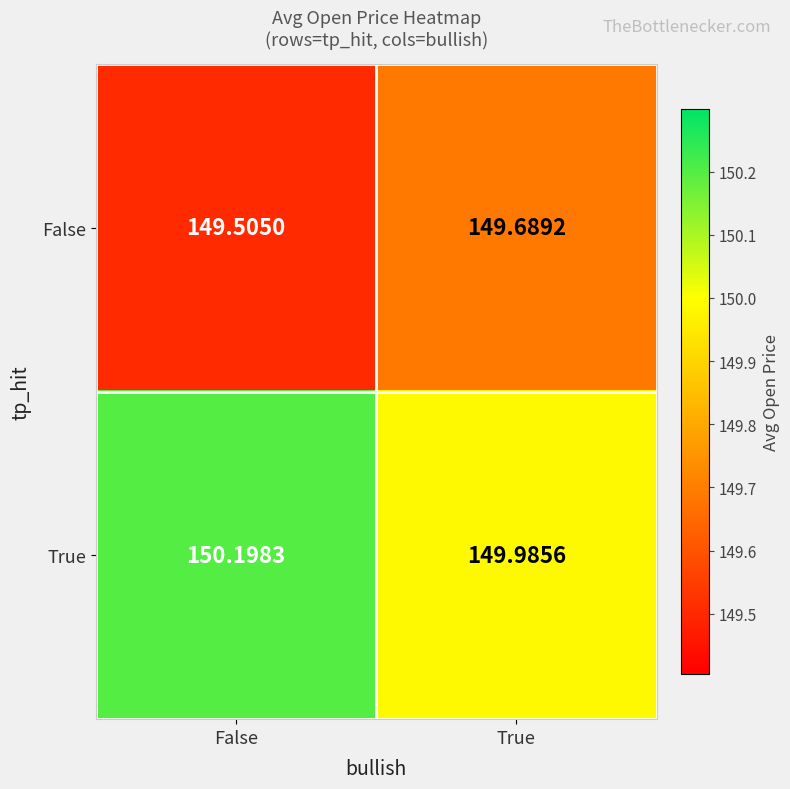

Which series changed the most between False and True?

True